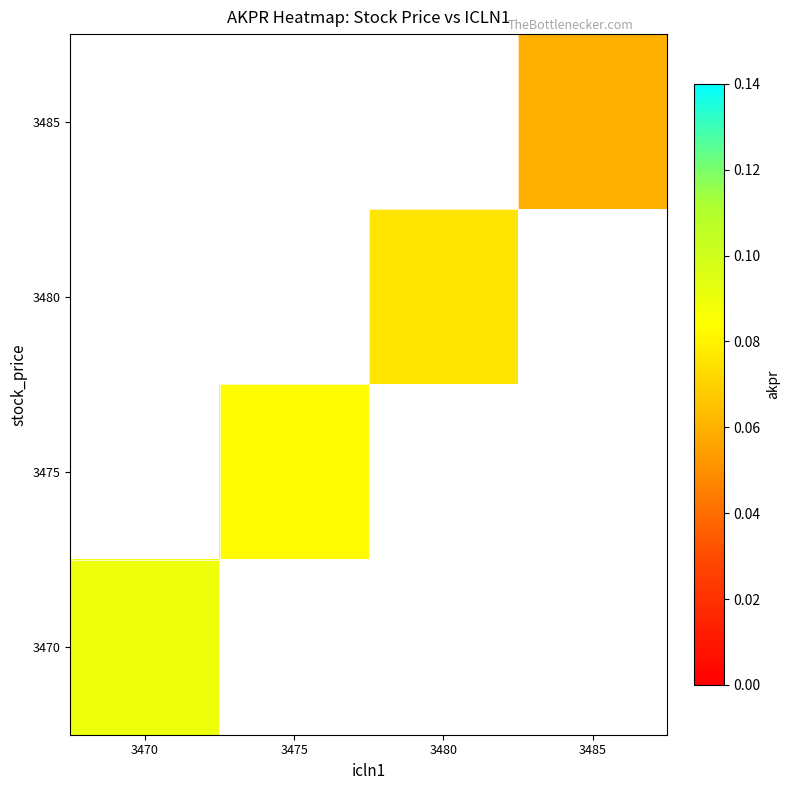

Rank the series by their average value, from highest to lowest.

3485, 3480, 3475, 3470